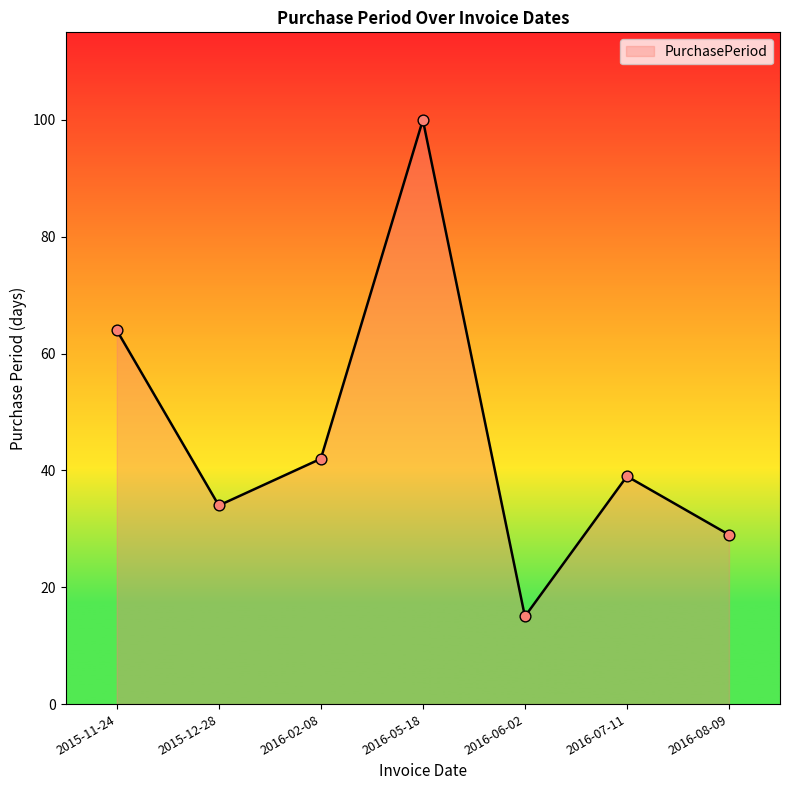

What is the change in value from 2016-02-08 to 2016-05-18?

+58